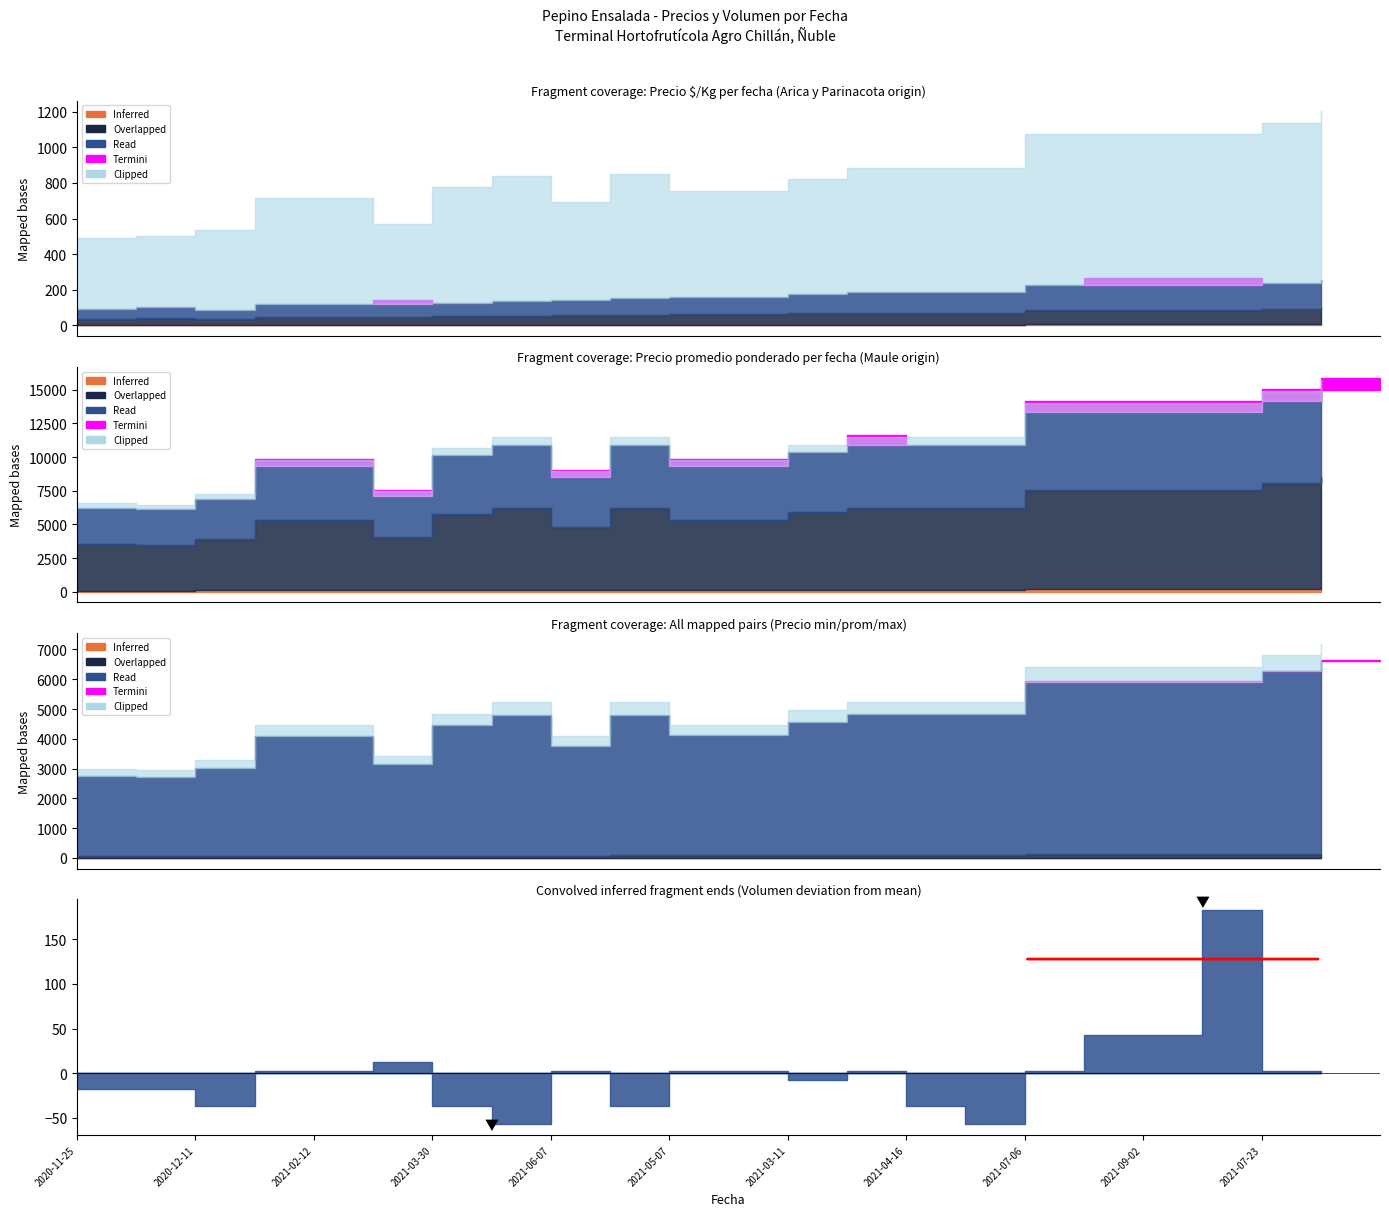

What is the lowest value of the Precio $/Kg series?

106